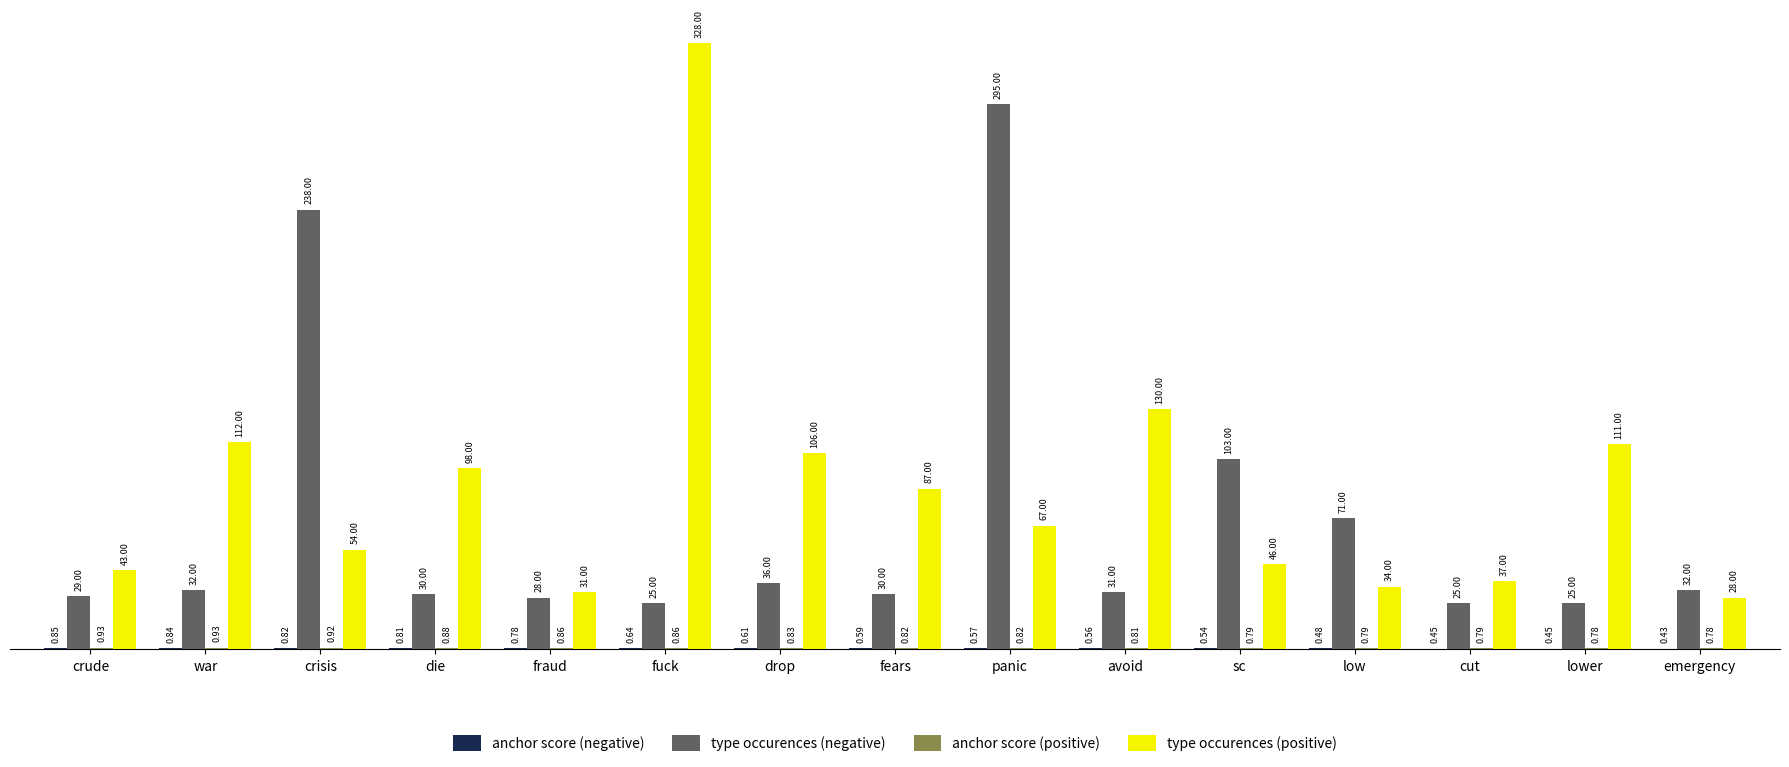

What is the spread (max minus min) of values at fuck?

327.4